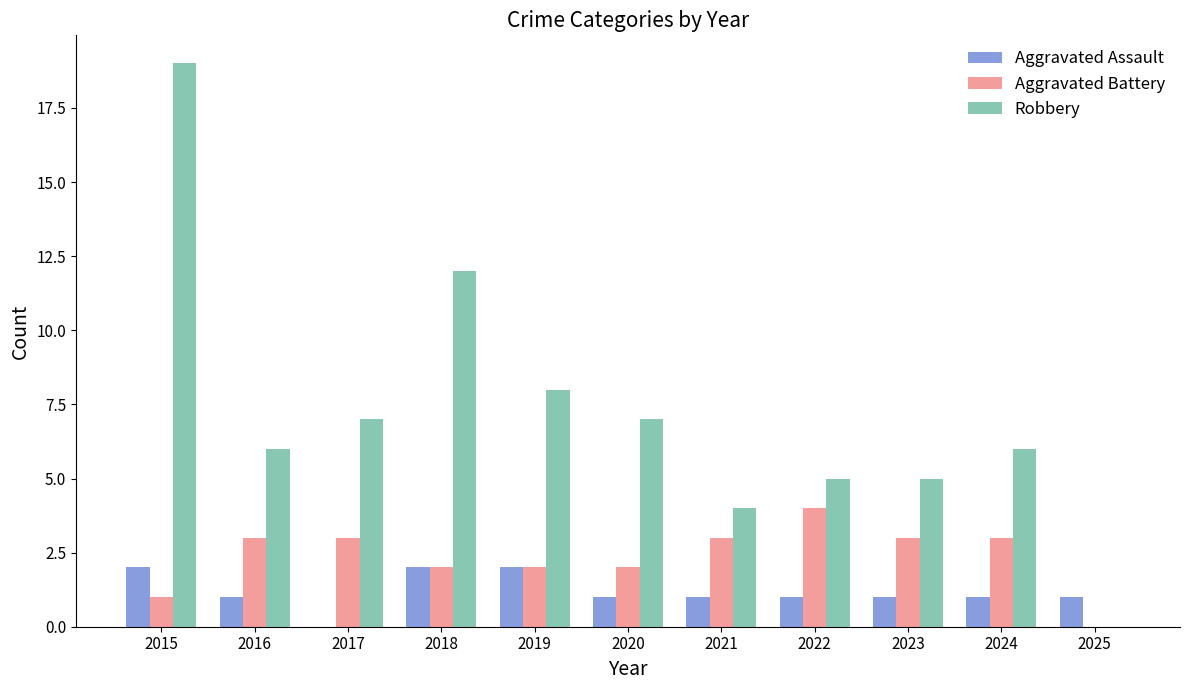

At which label is Robbery closest to 9?

2019